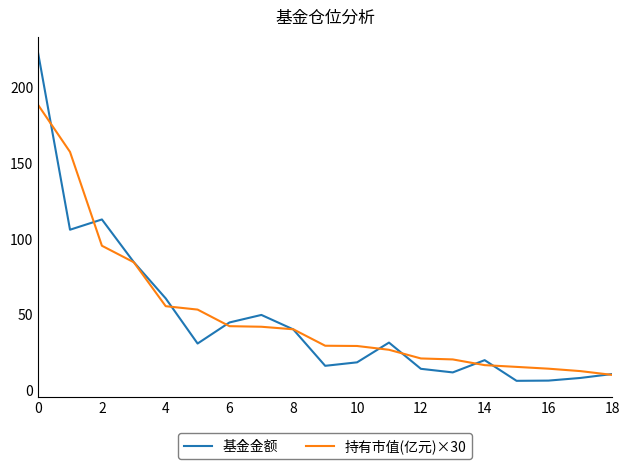

Count the number of categories in the chart.

19